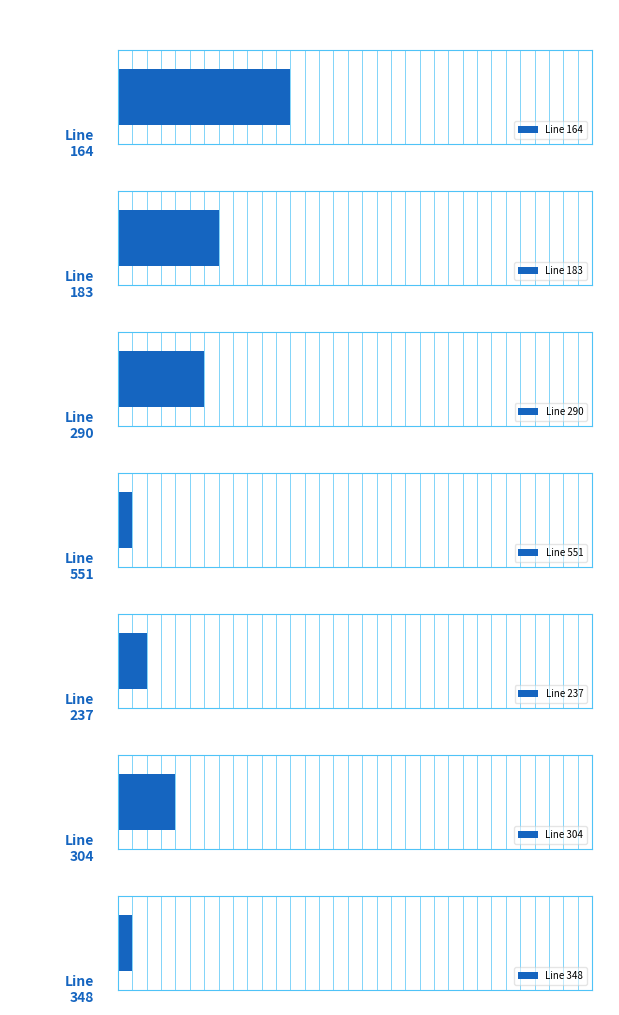

What value does the data have at 237?

2